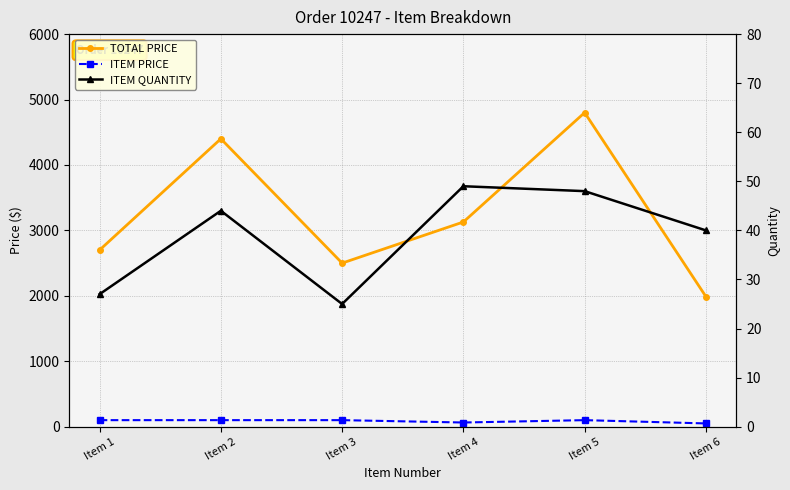

How many interior local valleys does the TOTAL PRICE series have?

1